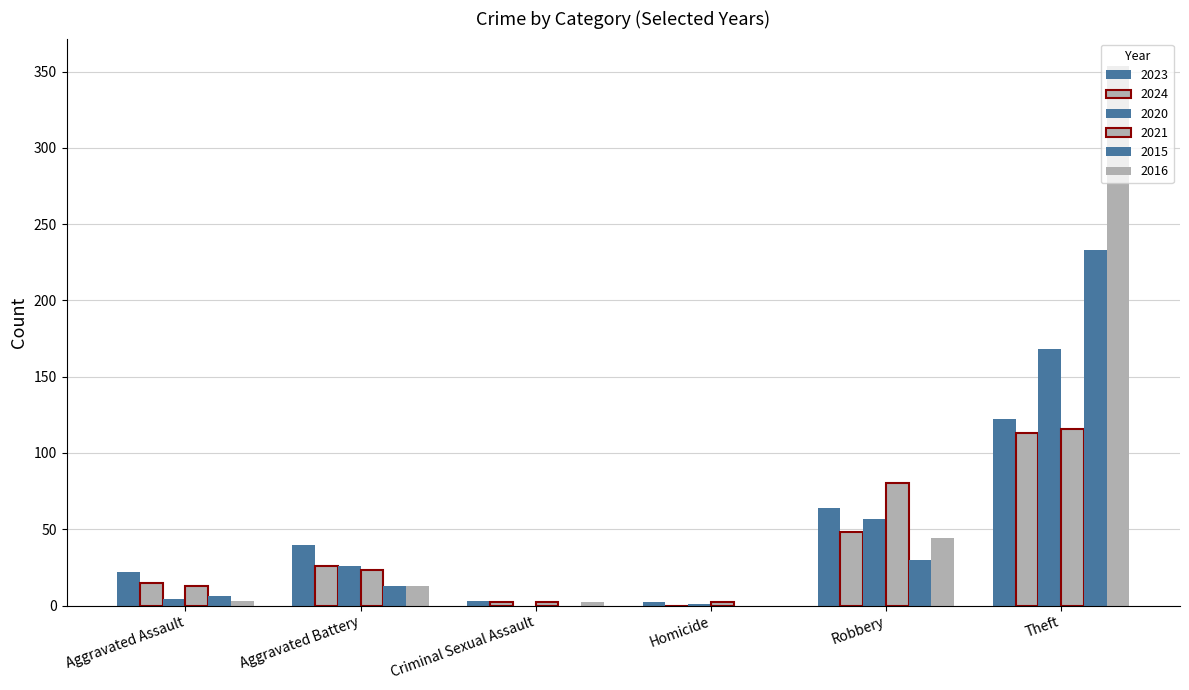

Are the bars horizontal?

No